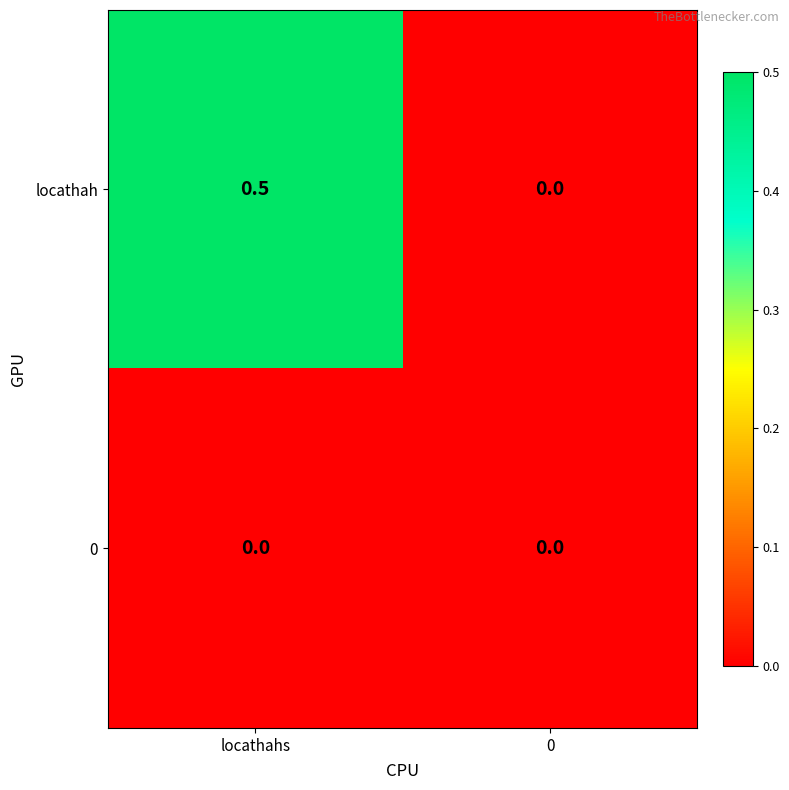

Which series changed the most between locathahs and 0?

locathah